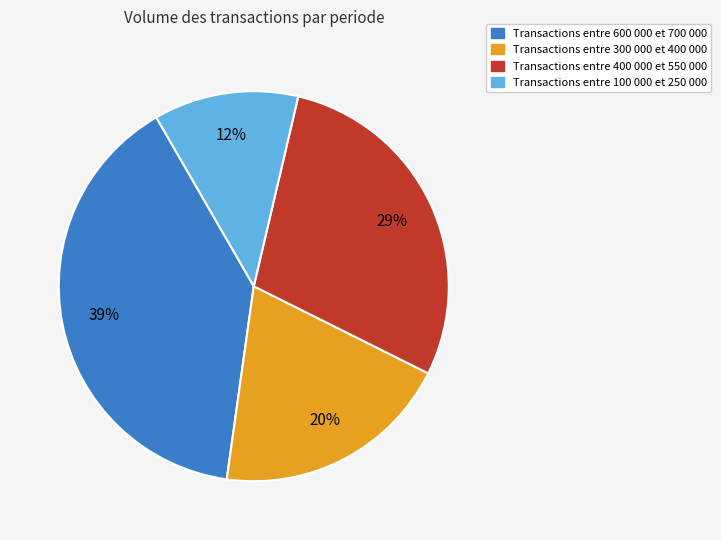

Does any single category account for the majority?

No